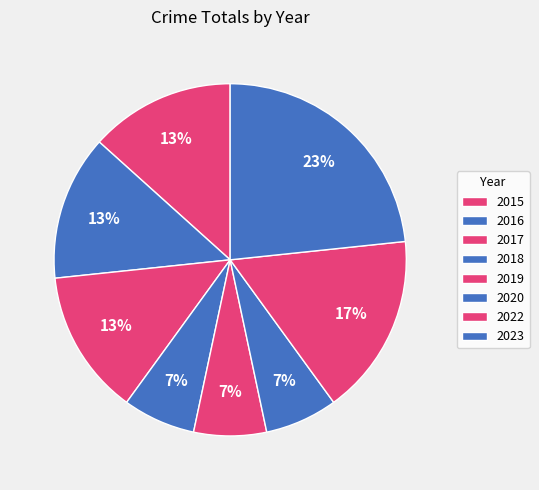

Count the number of slices in the pie.

8